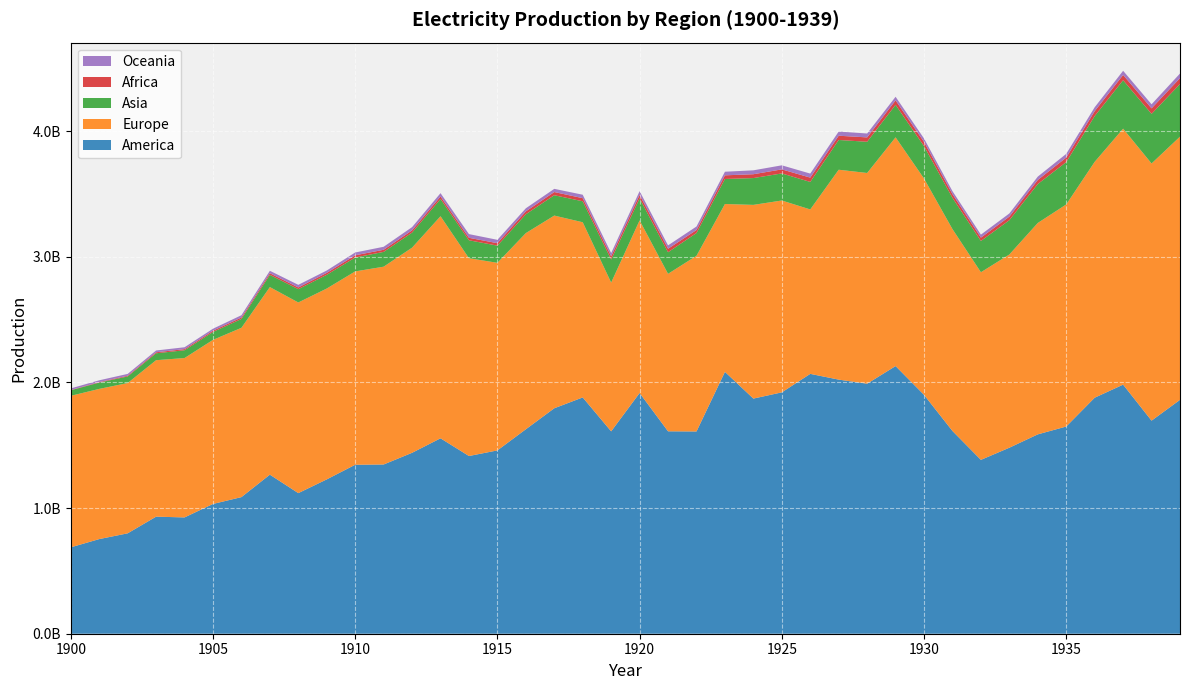

Reading left to right, what are all the values shown in this chart?

Africa: 2330304	3909488	5825760	7895920	8910848	10262864	11717472	12930256	13402912	15385136	17411328	16865392	17953600	19606064	19551104	19606064	23255408	25343888	24724672	25442816	28051584	27985632	23969888	29044528	30631040	32184576	34437936	33840704	34770320	35801616	33695670	29463712	26622752	28491132	32539280	35909544	39015950	41844264	44013164	46852930
America: 687532736	753085548	798948296	931600180	925538160	1032788066	1087107960	1265801468	1118878432	1228243324	1344737600	1346749196	1439855440	1555136764	1414277608	1458882976	1627068720	1794267840	1880417168	1610531472	1915656560	1610869704	1609644428	2083933272	1871220752	1920793748	2067988576	2022196651	1989688128	2130010522	1900894337	1613267309	1383609326	1480333760	1586501442	1648998677	1878262217	1982246235	1695659265	1861233994
Asia: 44009156	50369910	52411984	55067500	61913092	63008160	70287770	97203590	105991960	109211940	110783464	117764820	119779900	137368900	142878190	136662220	149904480	161998450	166879310	183561840	175431400	171799940	181281860	199213800	213284600	215449440	218820880	236806190	248410370	258362800	257943730	248701760	248791680	273091500	309641950	337300220	364187040	385525100	394759870	418878500
Europe: 1205729500	1195199900	1196061700	1245142800	1268408000	1305667500	1347400100	1492810500	1517224200	1518835100	1538614000	1574111200	1632499200	1767372700	1573933800	1492835100	1561152300	1533393000	1394104400	1183804300	1373710100	1253157200	1397916700	1335730200	1541559300	1526830700	1308482400	1670260600	1676919400	1820387000	1721366800	1606804000	1493113300	1537474800	1682503400	1767211800	1876963300	2037061900	2046480400	2094666600
Oceania: 12607824	14179680	14436160	14388528	14978432	15586656	18221072	19562096	20906784	18818304	22339408	23848976	25648000	26604304	29561152	26725216	24310640	25376864	27483664	25867840	29290016	26651936	27905024	28685456	31059728	32323808	32125952	33390032	31000848	28546174	26893796	23784460	23880348	25125692	26679554	29378852	31225004	33236124	32281156	36603308